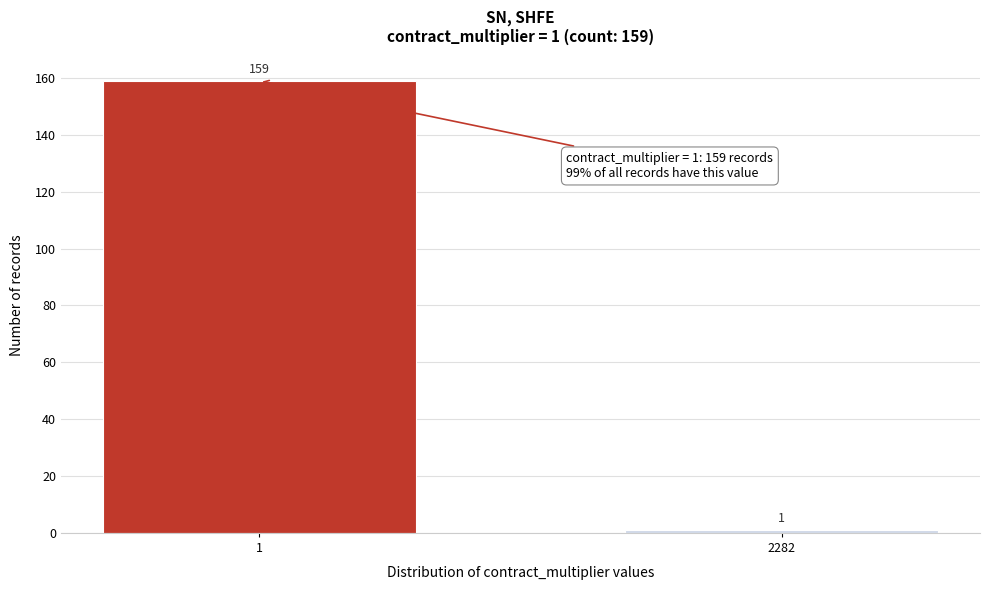

Reading left to right, what are all the values shown in this chart?

1=159	2282=1